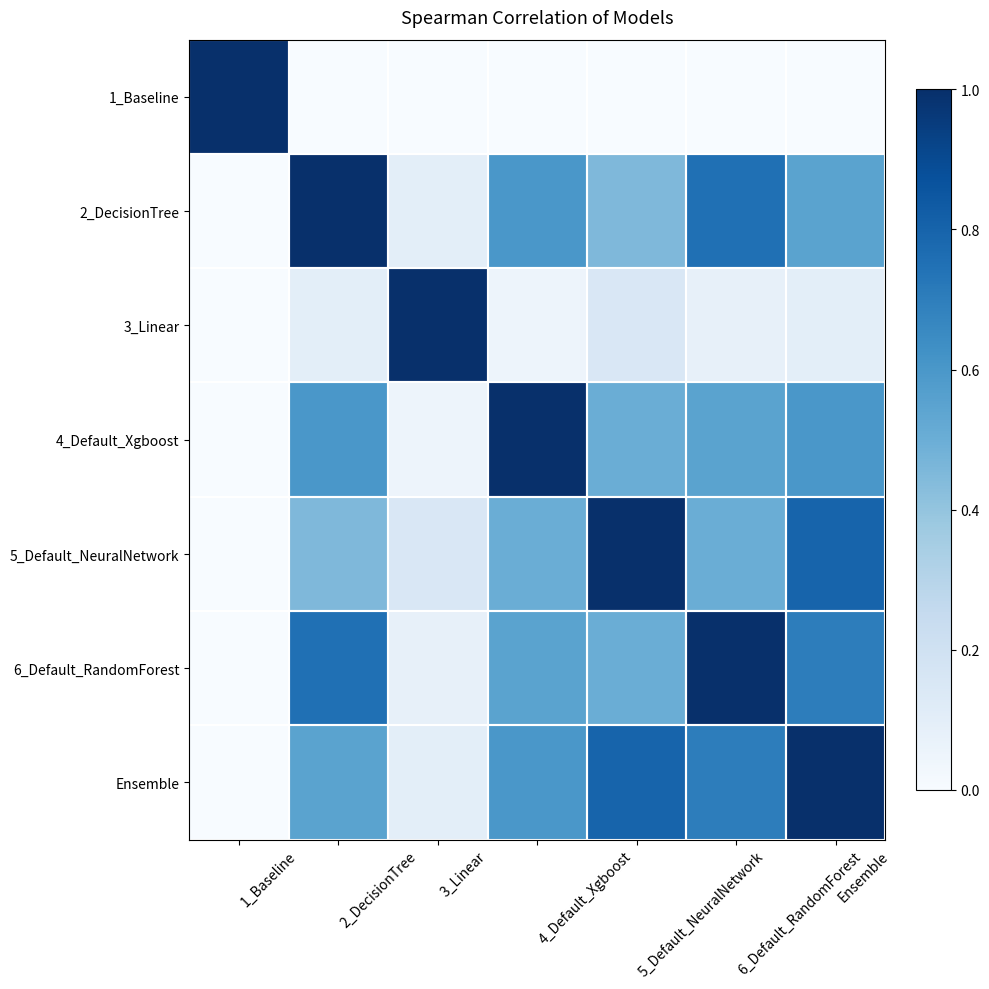

At 2_DecisionTree, list the series in order from smallest to largest.

1_Baseline, 3_Linear, 5_Default_NeuralNetwork, Ensemble, 4_Default_Xgboost, 6_Default_RandomForest, 2_DecisionTree